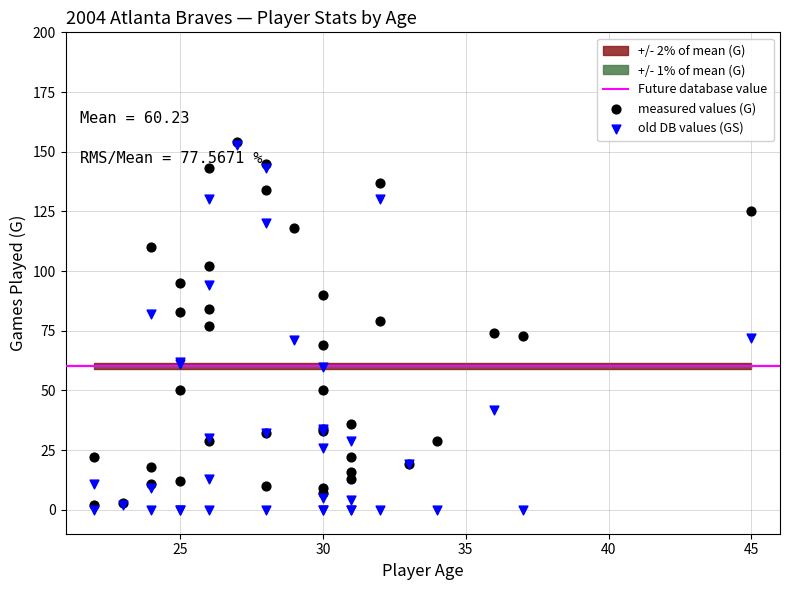

Which series reaches the minimum Y coordinate?

old DB values (GS)